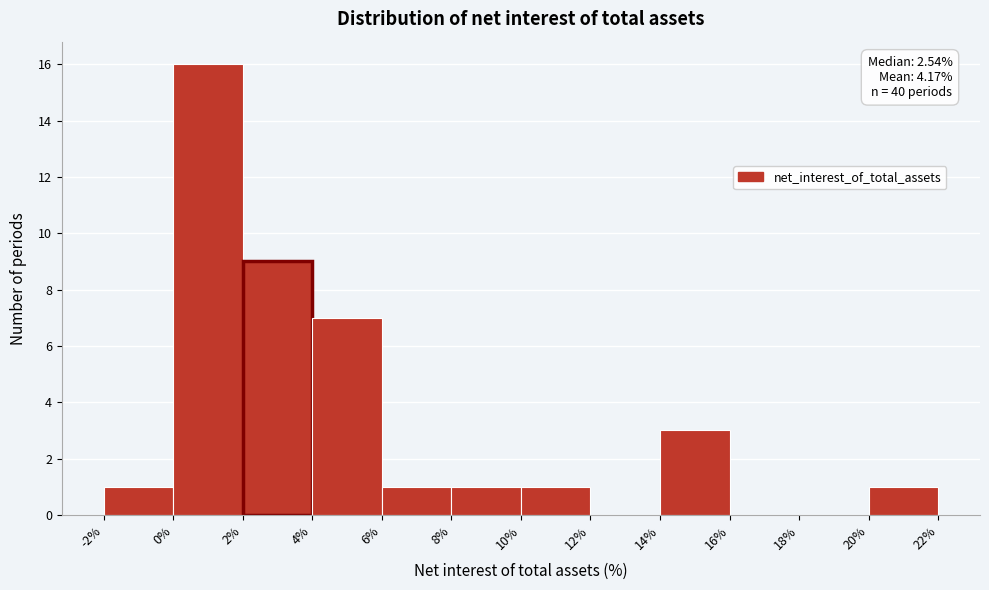

Which range on the x-axis has the tallest bar?

0% to 2%